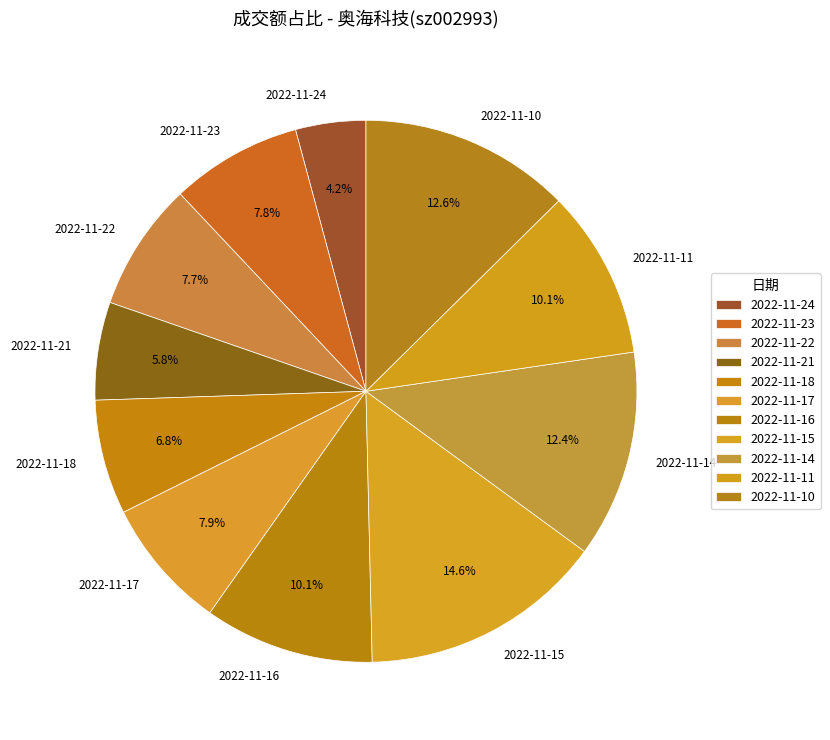

How many segments does this pie chart have?

11